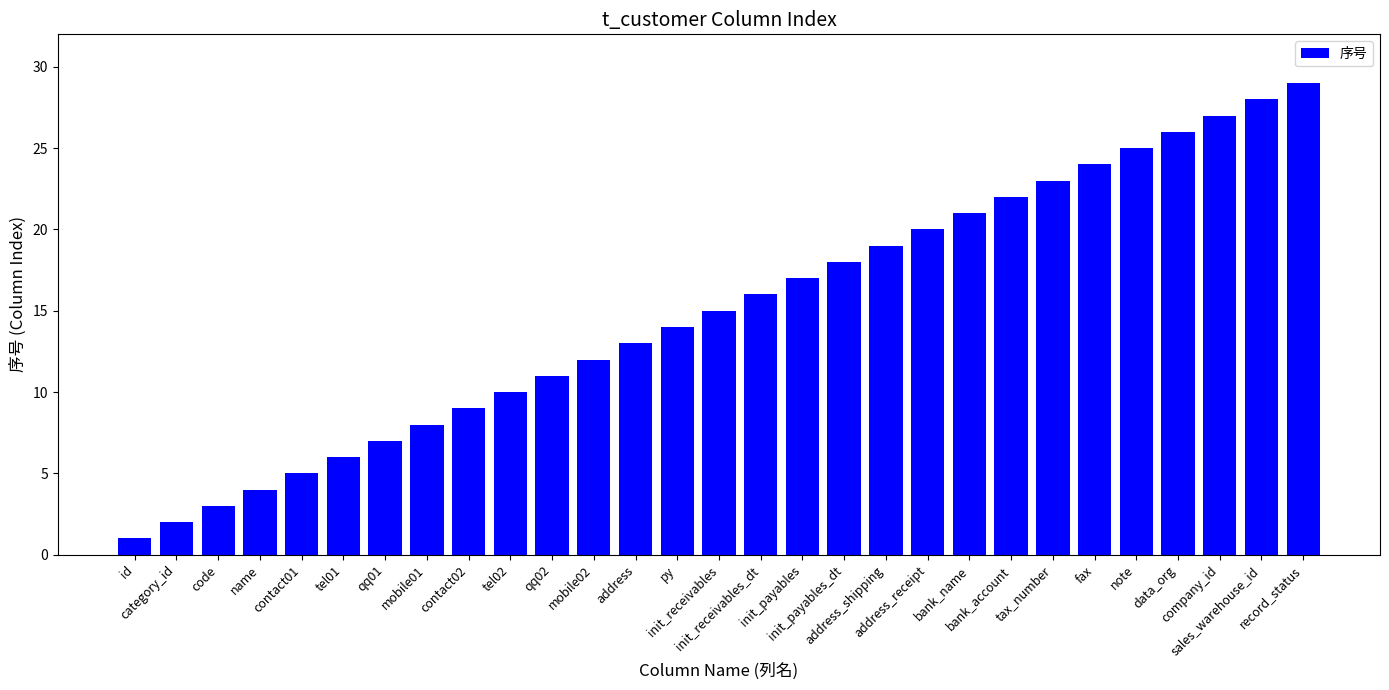

Reading left to right, transcribe all the data shown in this chart.

id=1	category_id=2	code=3	name=4	contact01=5	tel01=6	qq01=7	mobile01=8	contact02=9	tel02=10	qq02=11	mobile02=12	address=13	py=14	init_receivables=15	init_receivables_dt=16	init_payables=17	init_payables_dt=18	address_shipping=19	address_receipt=20	bank_name=21	bank_account=22	tax_number=23	fax=24	note=25	data_org=26	company_id=27	sales_warehouse_id=28	record_status=29